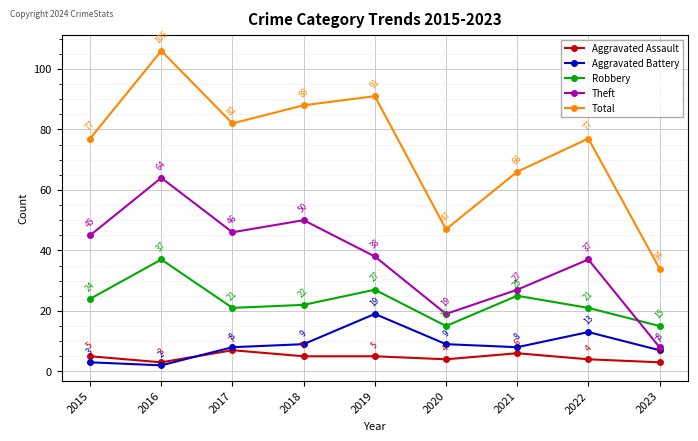

Which series has the largest total across all categories?

Total